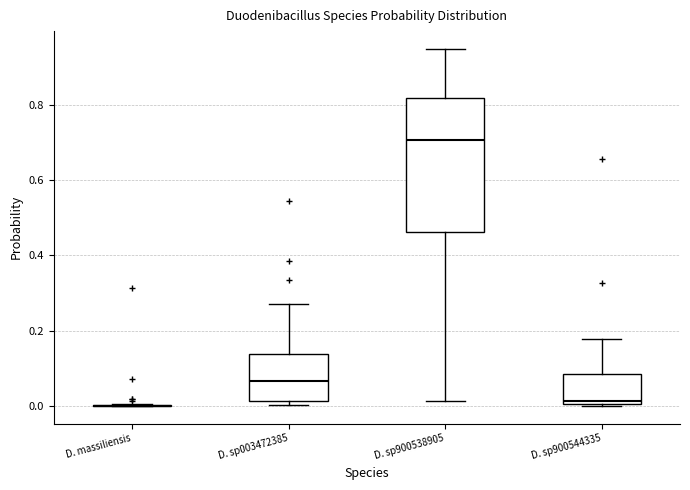

Reading left to right, transcribe this box plot: for each box, give where its median line is, the range the box spans, and where its two whiskers end, as read against the y-axis. The values are not printed on the chart, so give them approximately, as read against the axis.

D. massiliensis: box collapsed to a line at 0.00, whiskers 0.00 to 0.00
D. sp003472385: median 0.06, box 0.02 to 0.14, whiskers 0.00 to 0.26
D. sp900538905: median 0.70, box 0.46 to 0.82, whiskers 0.02 to 0.94
D. sp900544335: median 0.02, box 0.00 to 0.08, whiskers 0.00 to 0.18